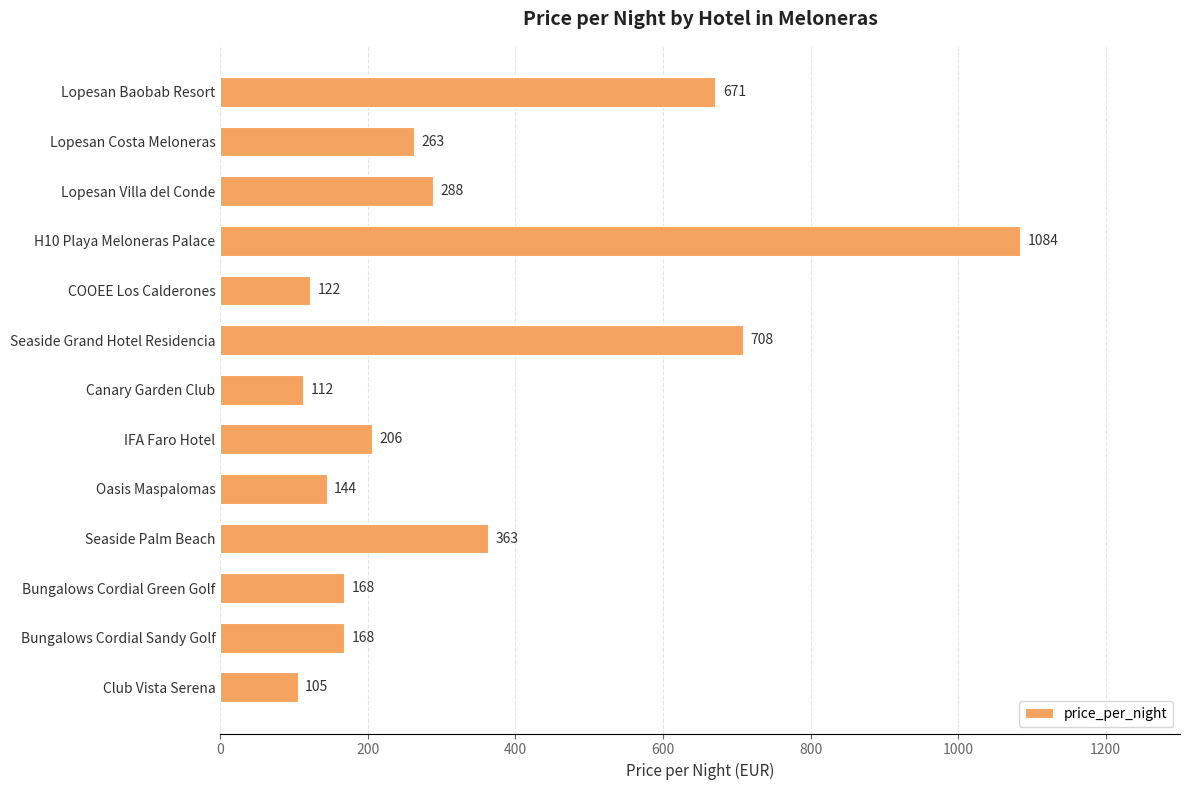

Reading bottom to top, extract all data points from this chart.

105	168	168	363	144	206	112	708	122	1084	288	263	671